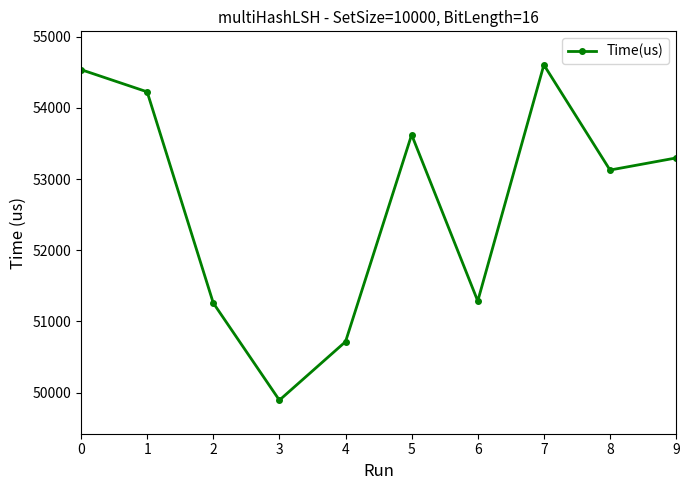

What is the sum of all values?

526559